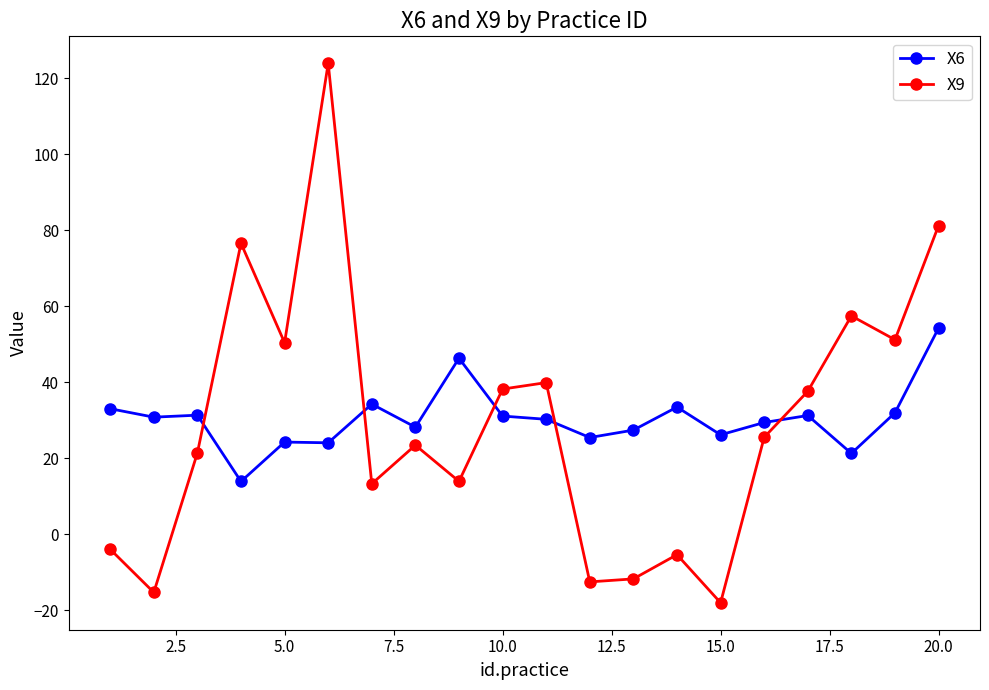

Which series has the widest spread of values?

X9